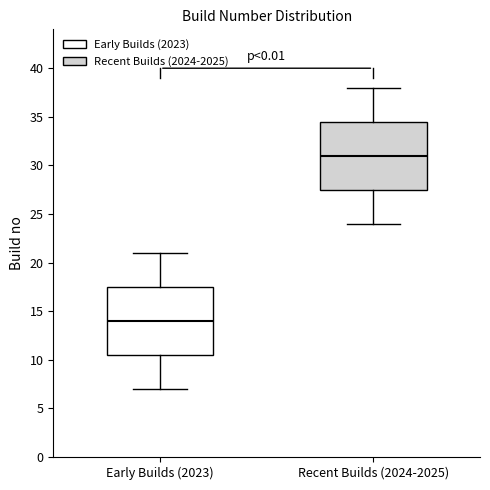

Which box's median line is the lowest?

Early Builds (2023)